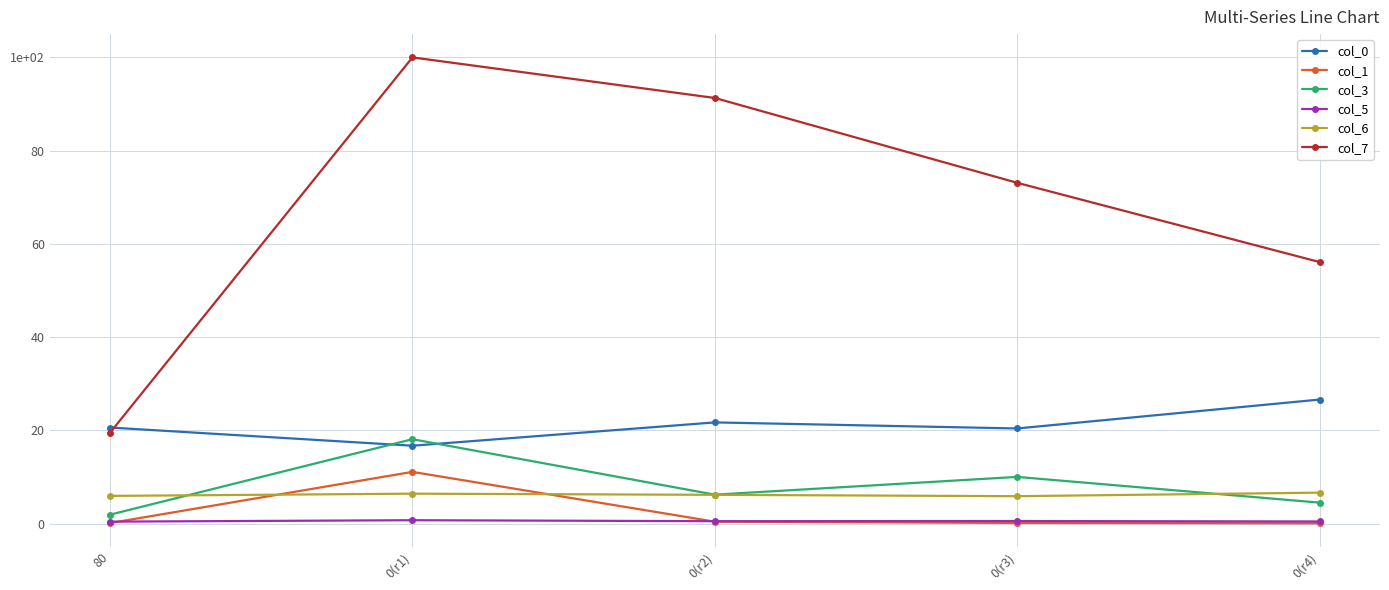

True or false: col_6 and col_7 cross at least once.

False